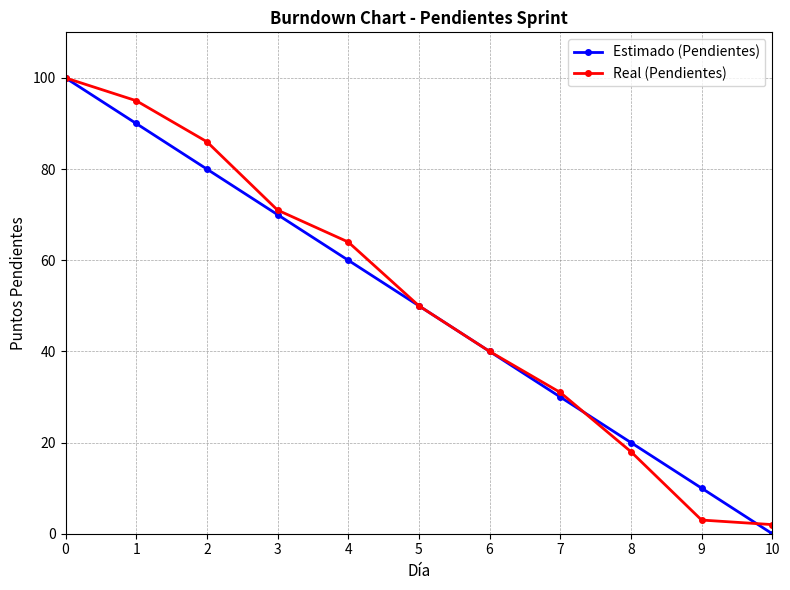

Reading left to right, list all the values displayed in this chart.

Estimado (Pendientes): 100	90	80	70	60	50	40	30	20	10	0
Real (Pendientes): 100	95	86	71	64	50	40	31	18	3	2